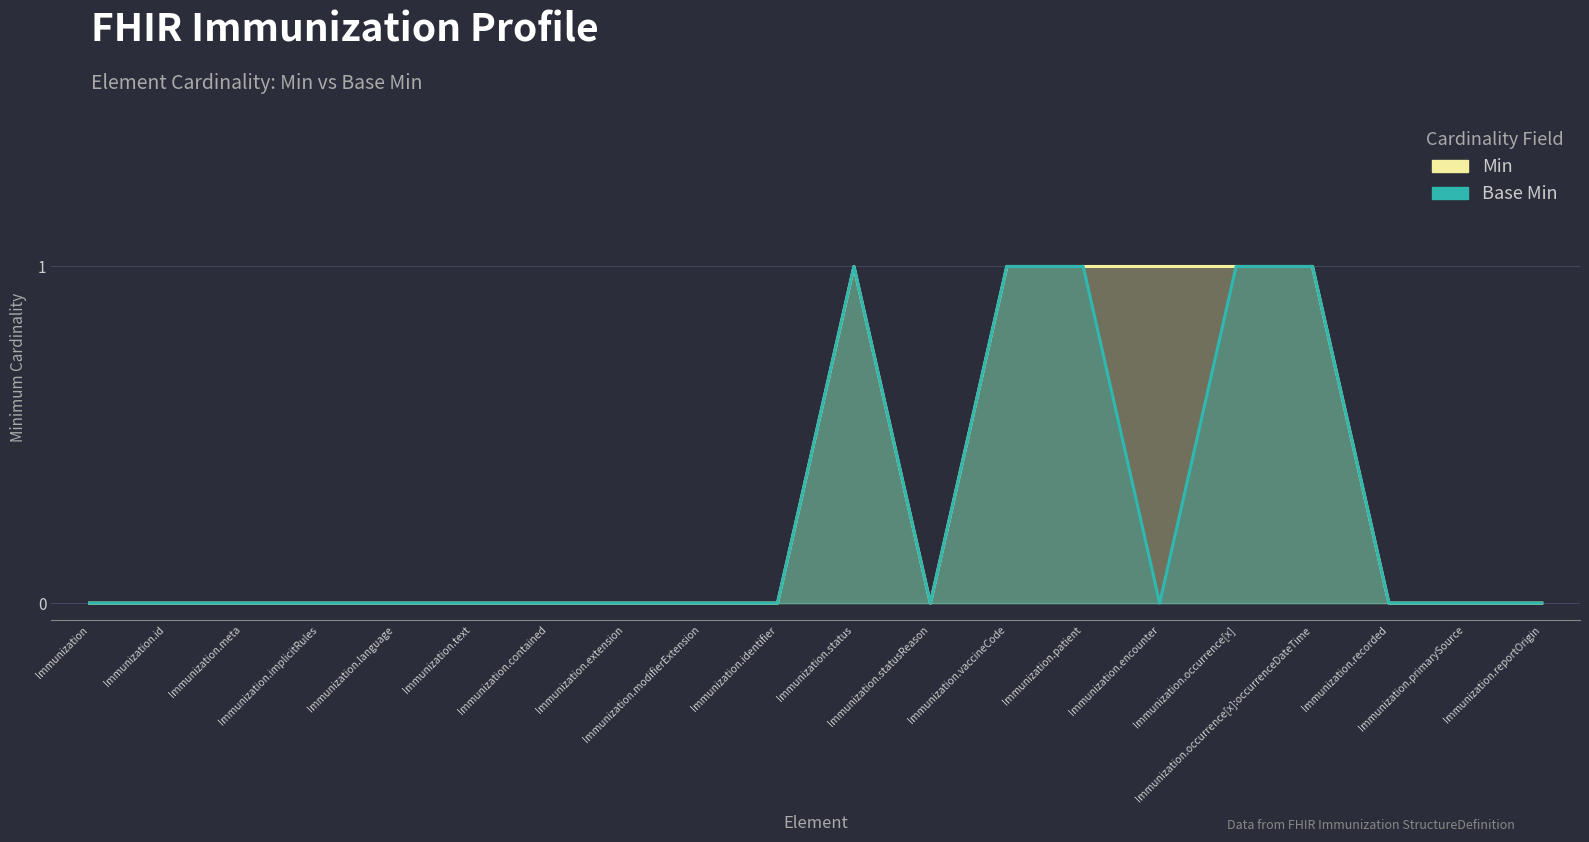

What is the sum of all Base Min values?

5